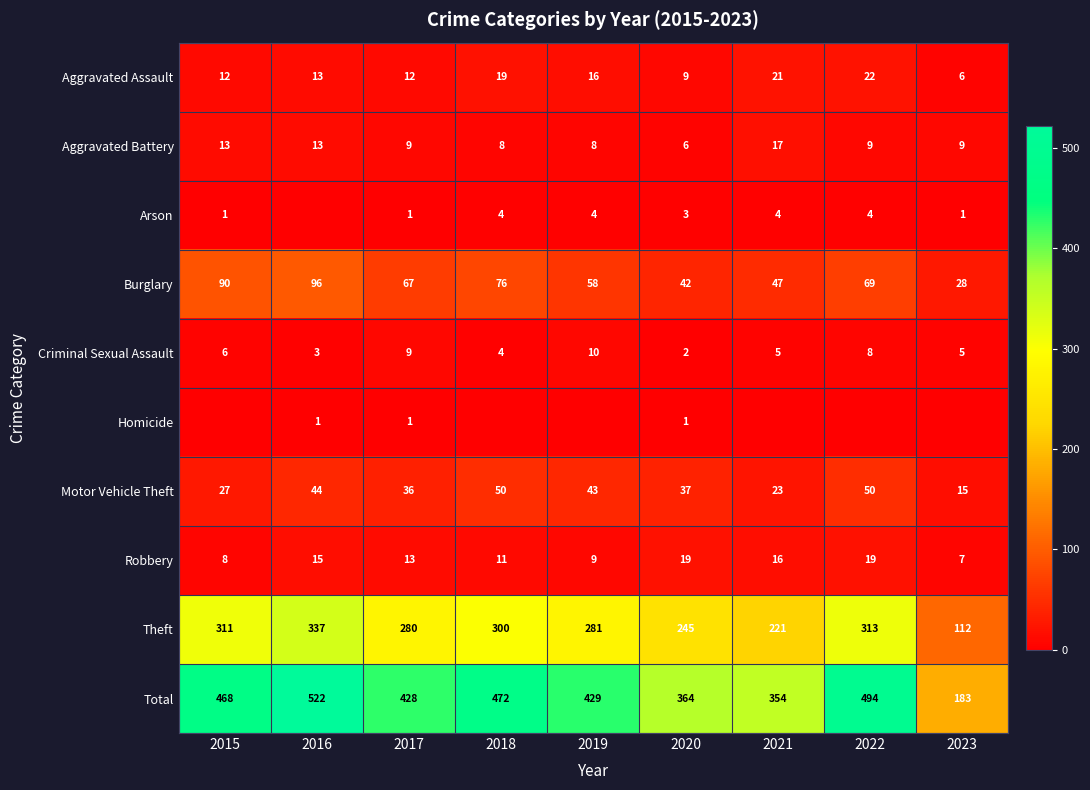

How many data points in Criminal Sexual Assault are less than 5?

3